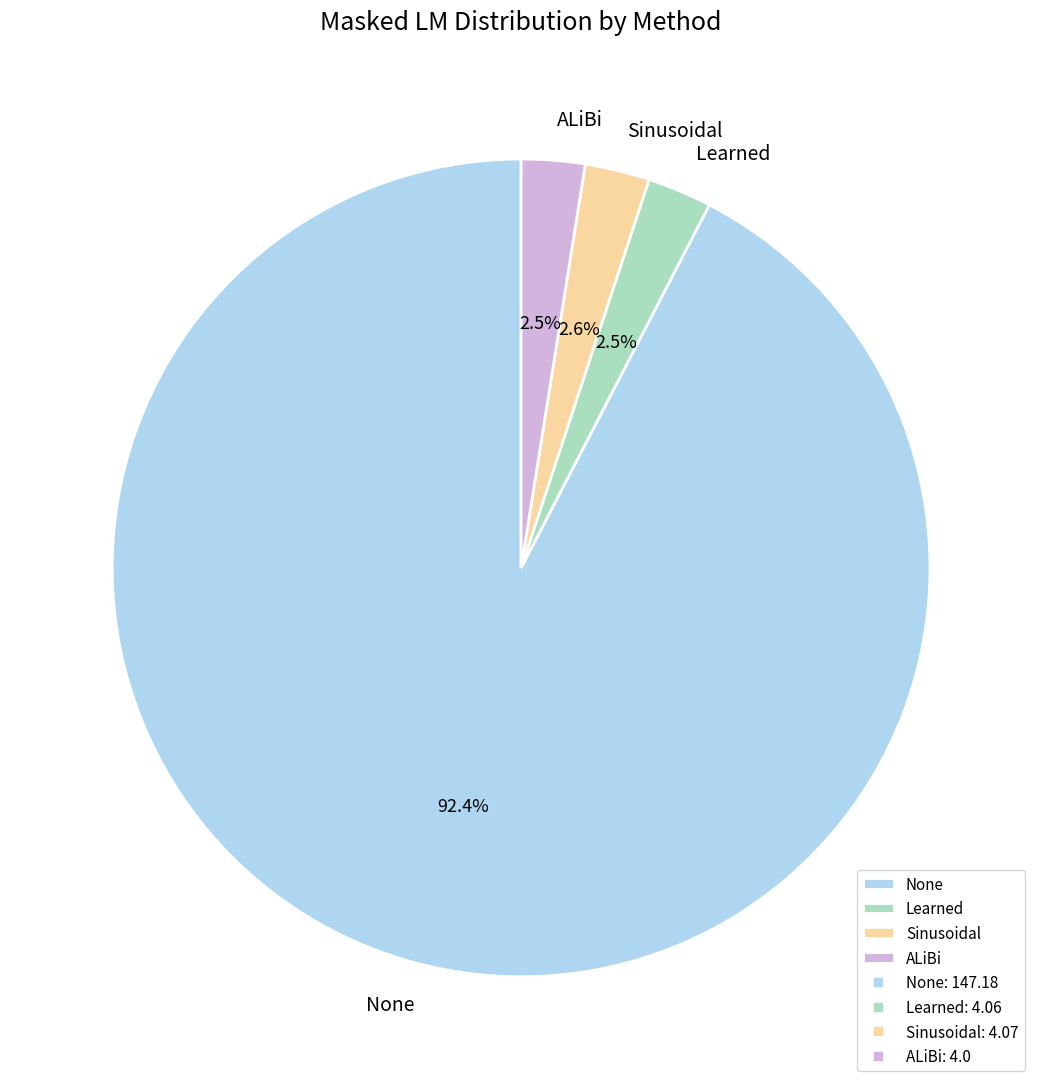

To the nearest percent, what portion does Sinusoidal represent?

3%